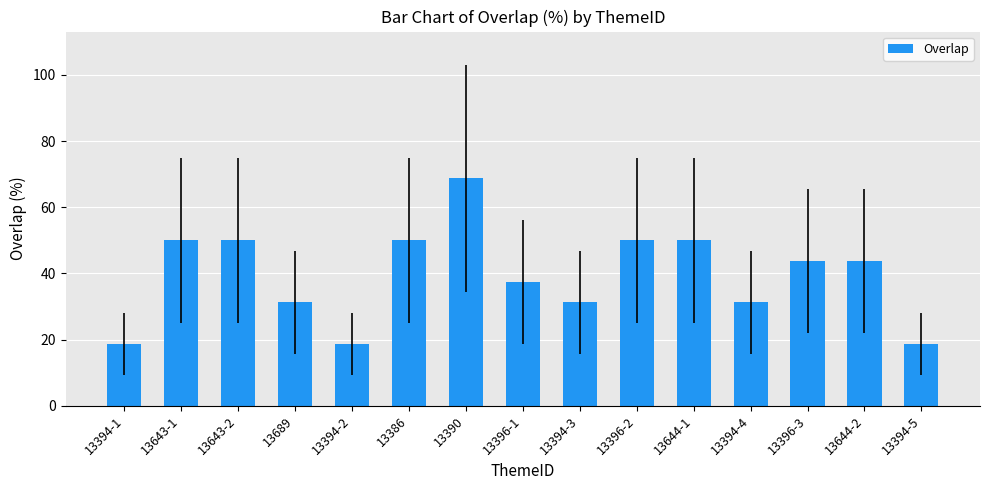

Are the bars horizontal?

No